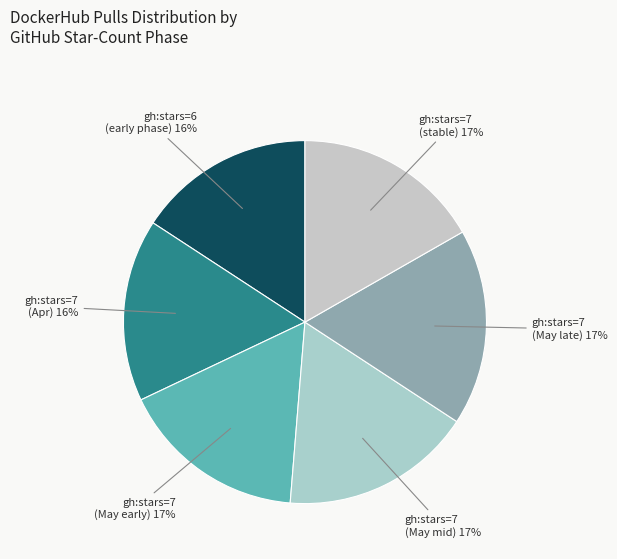

Does any single category account for the majority?

No